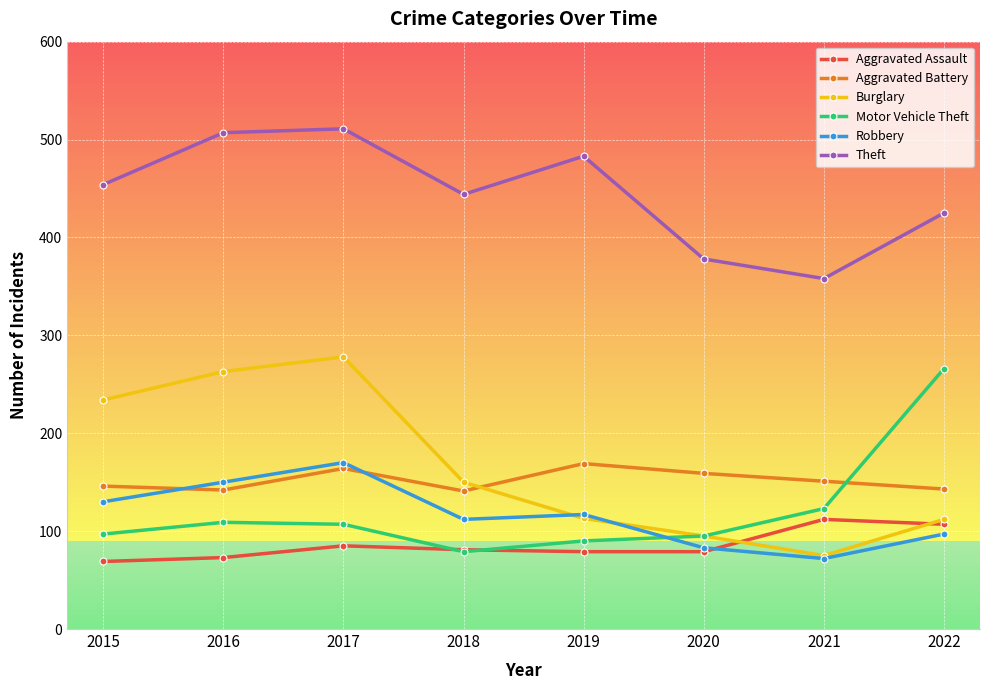

How many series are shown in this chart?

6